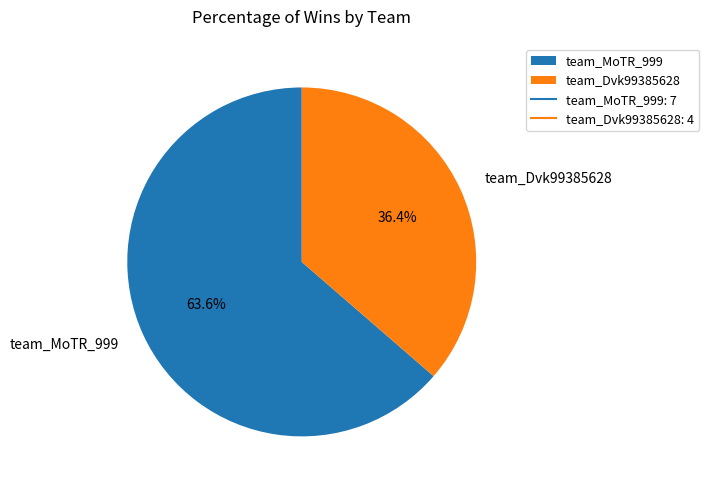

Is there a majority slice in this chart?

Yes